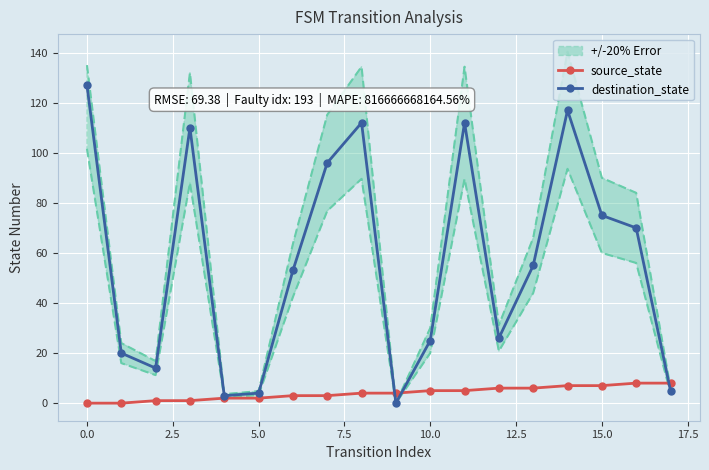

The source_state series shows 7 at 15.0. True or false?

True